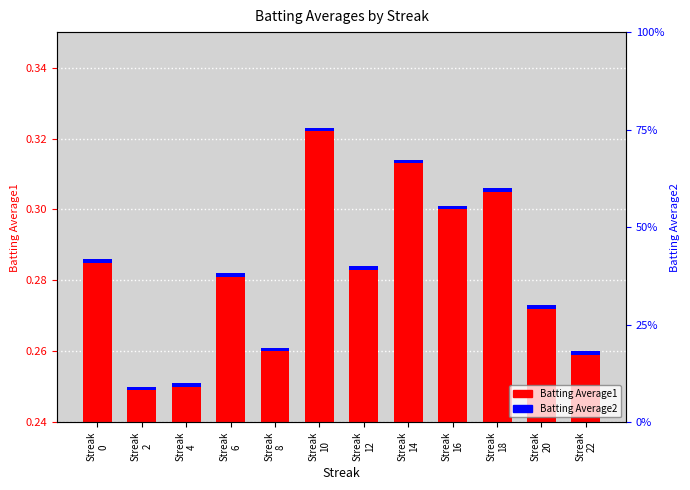

At Streak
22, list the series in order from smallest to largest.

Batting Average2, Batting Average1